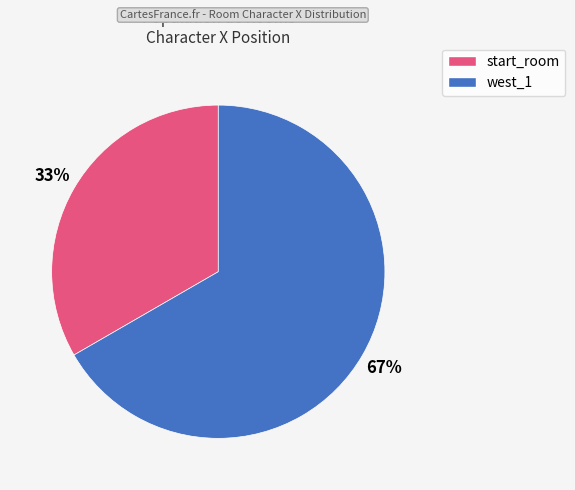

Which slice is the smallest?

start_room